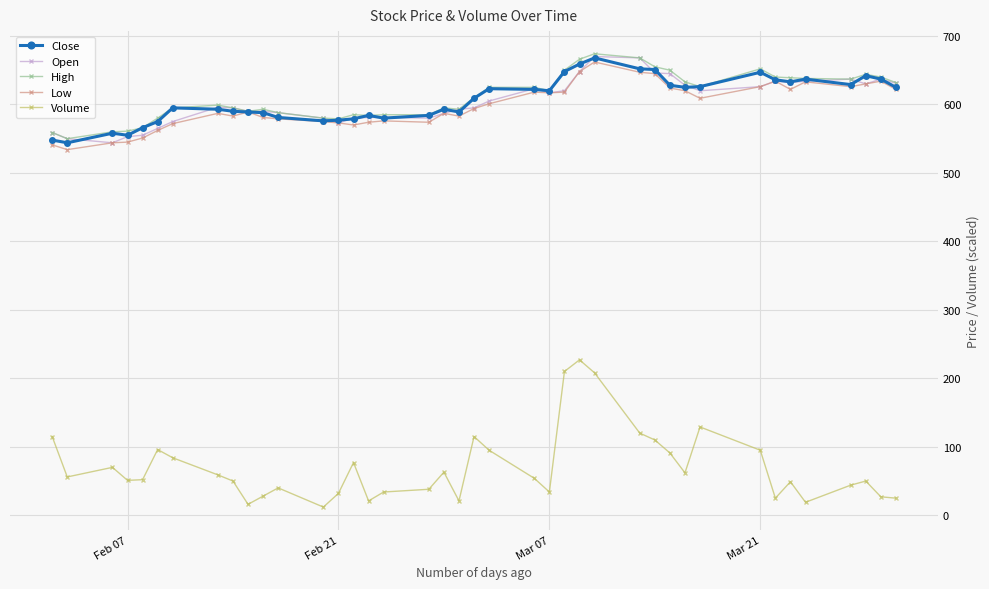

What is the highest value of the High series?

674